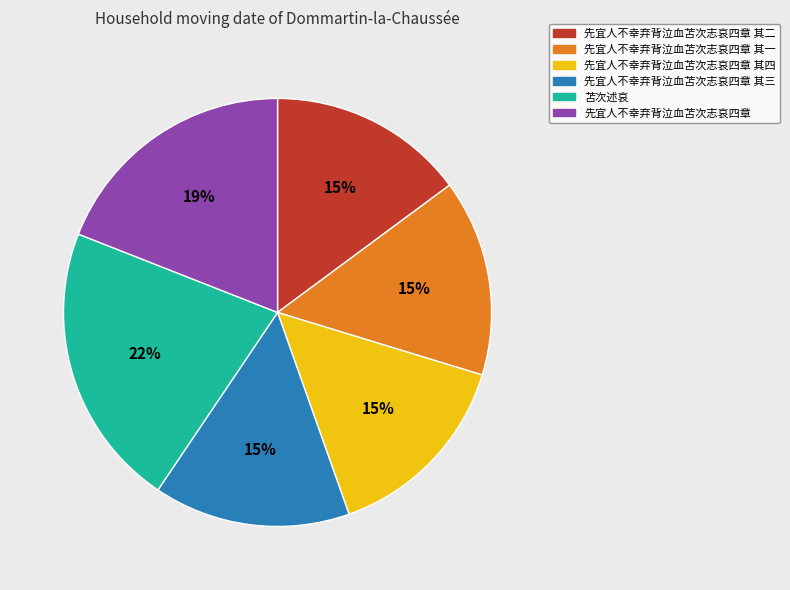

Is there any slice that represents more than half of the pie?

No